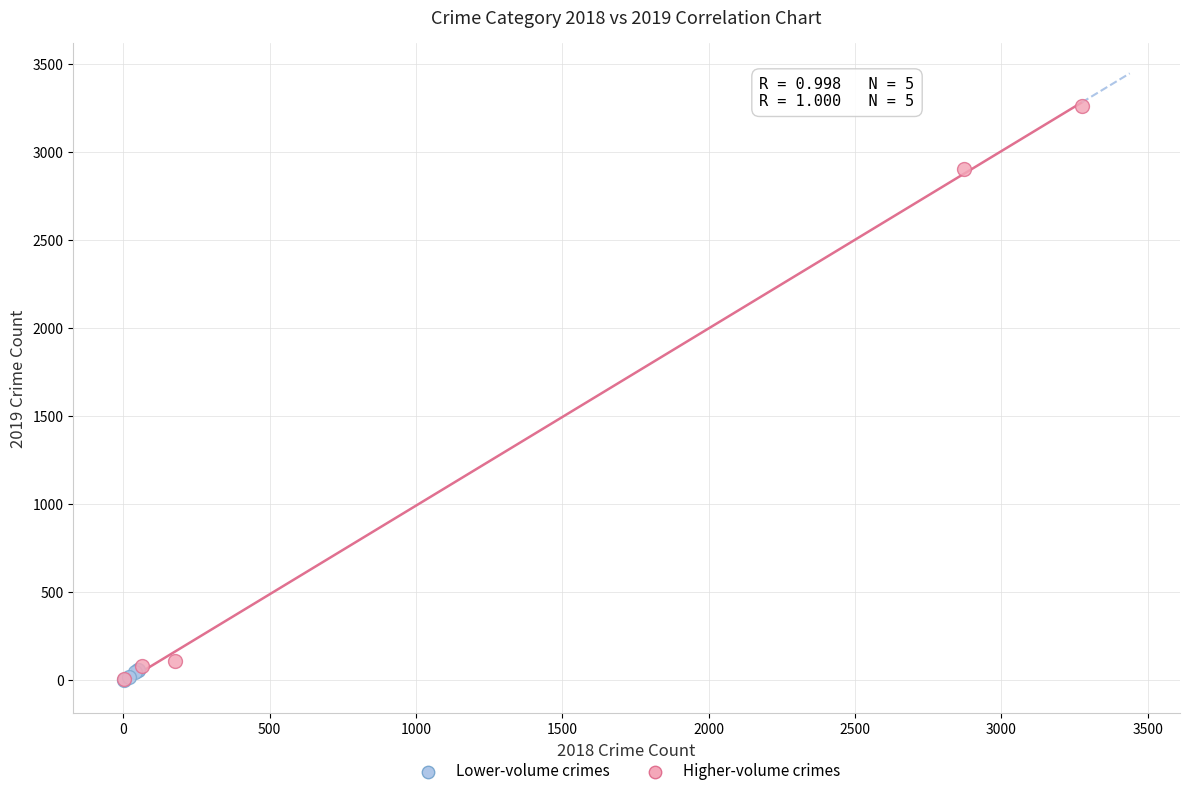

What are all the series names shown in the legend?

Lower-volume crimes, Higher-volume crimes